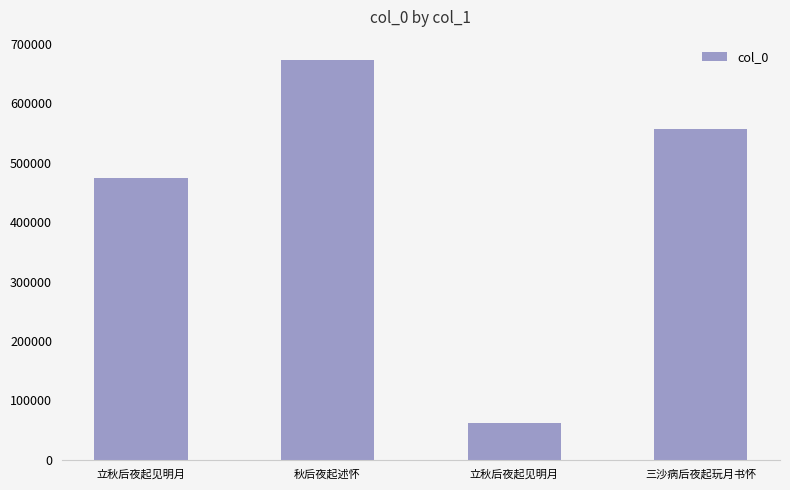

Does the chart contain any negative values?

No